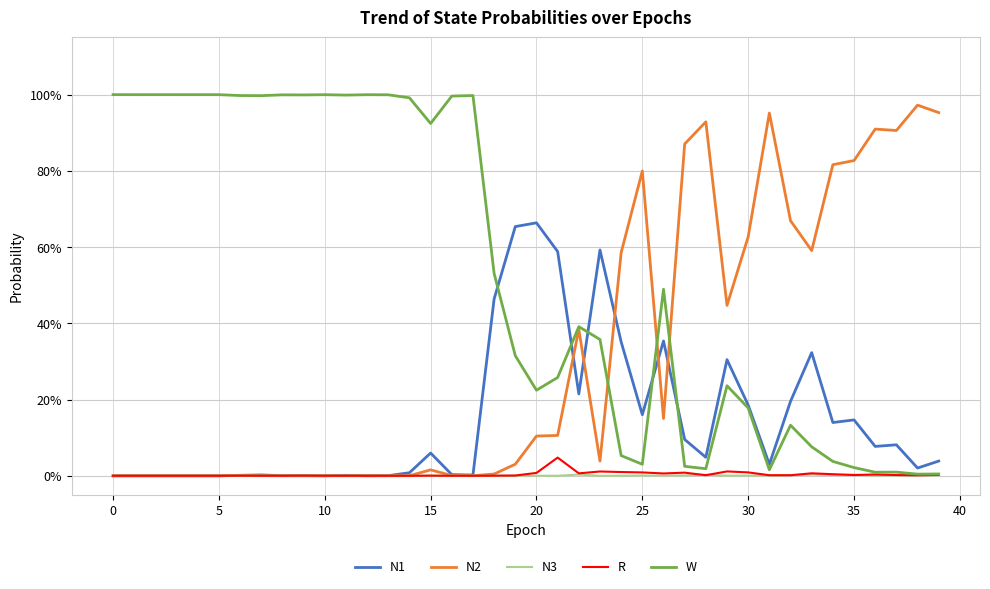

Rank the series by their maximum value, from lowest to highest.

N3, R, N1, N2, W